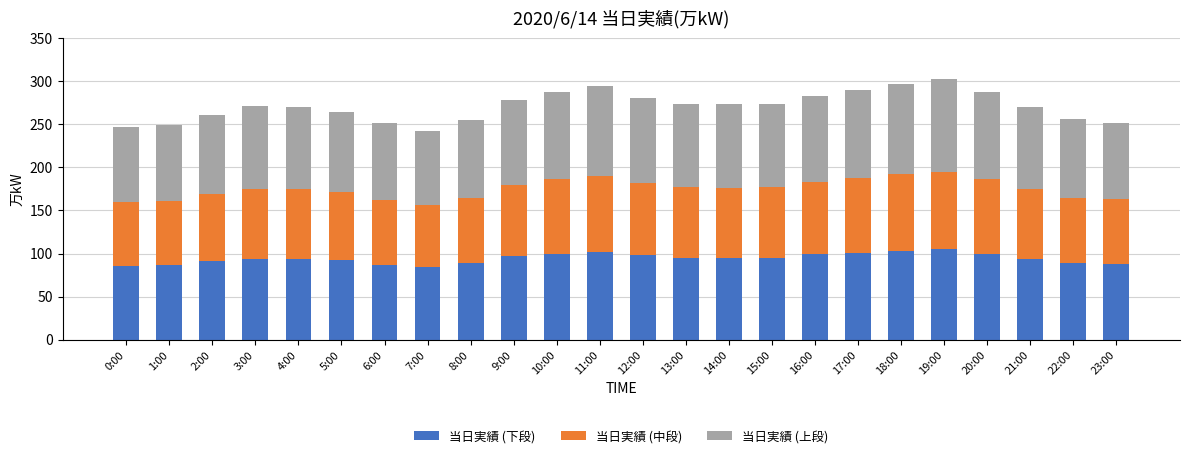

The value of 当日実績 (下段) at 0:00 is 123. True or false?

False